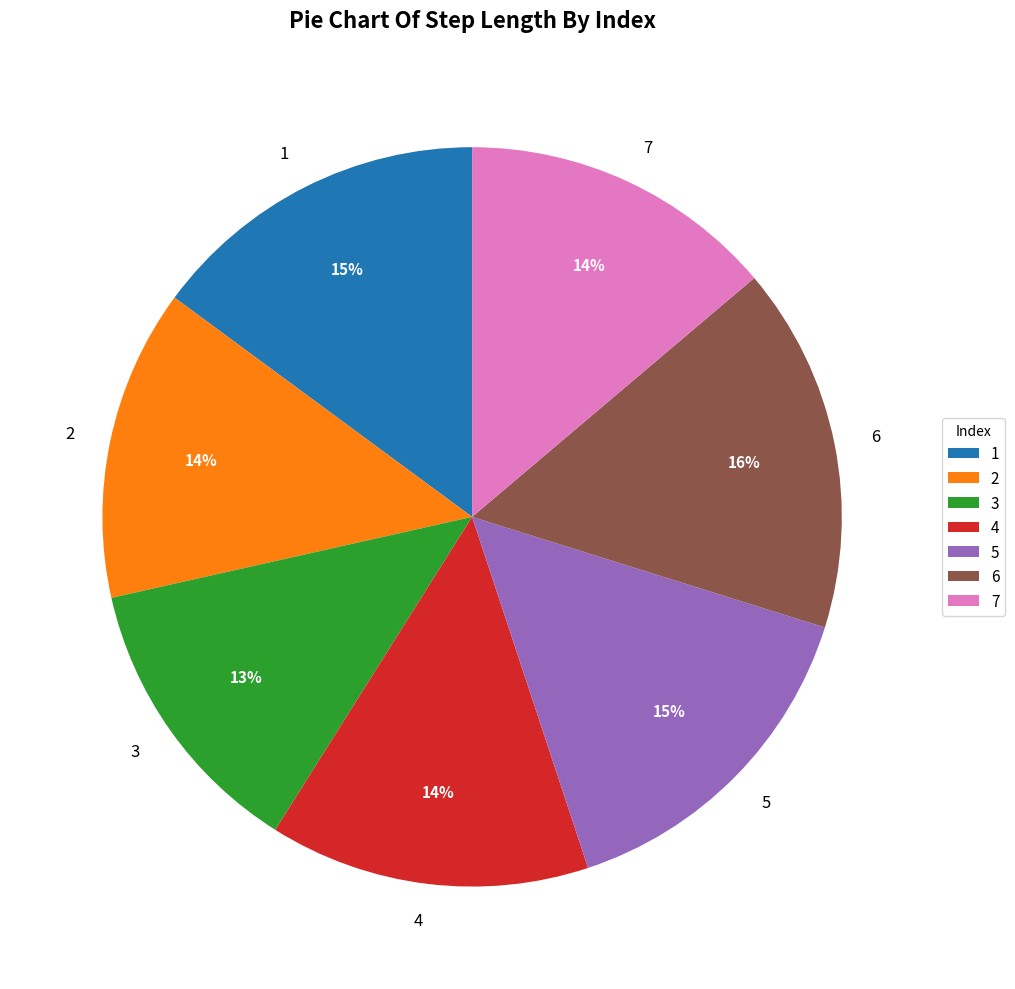

How many segments does this pie chart have?

7